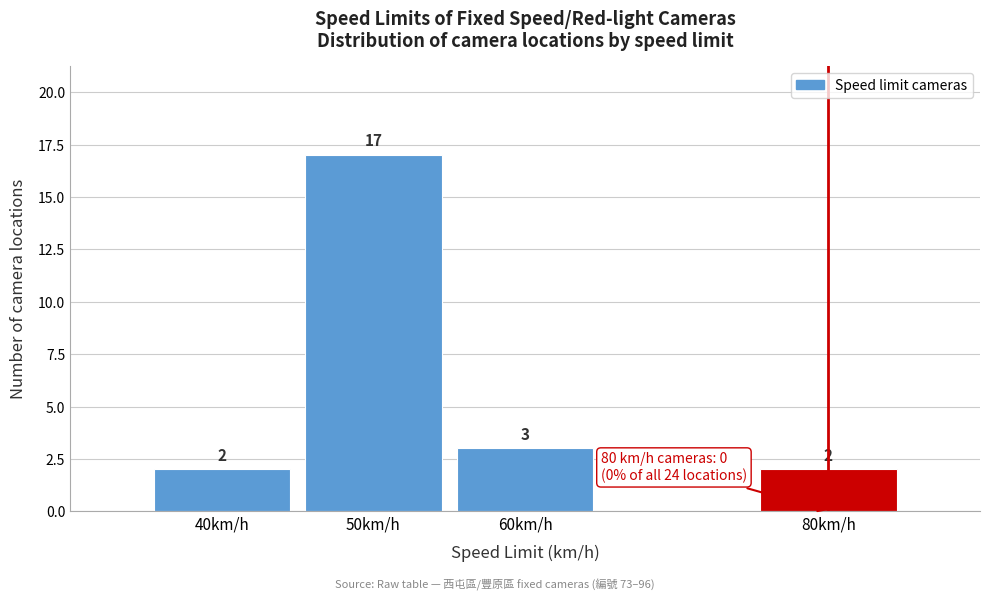

Over which range of the x-axis is the bar tallest?

45 to 55